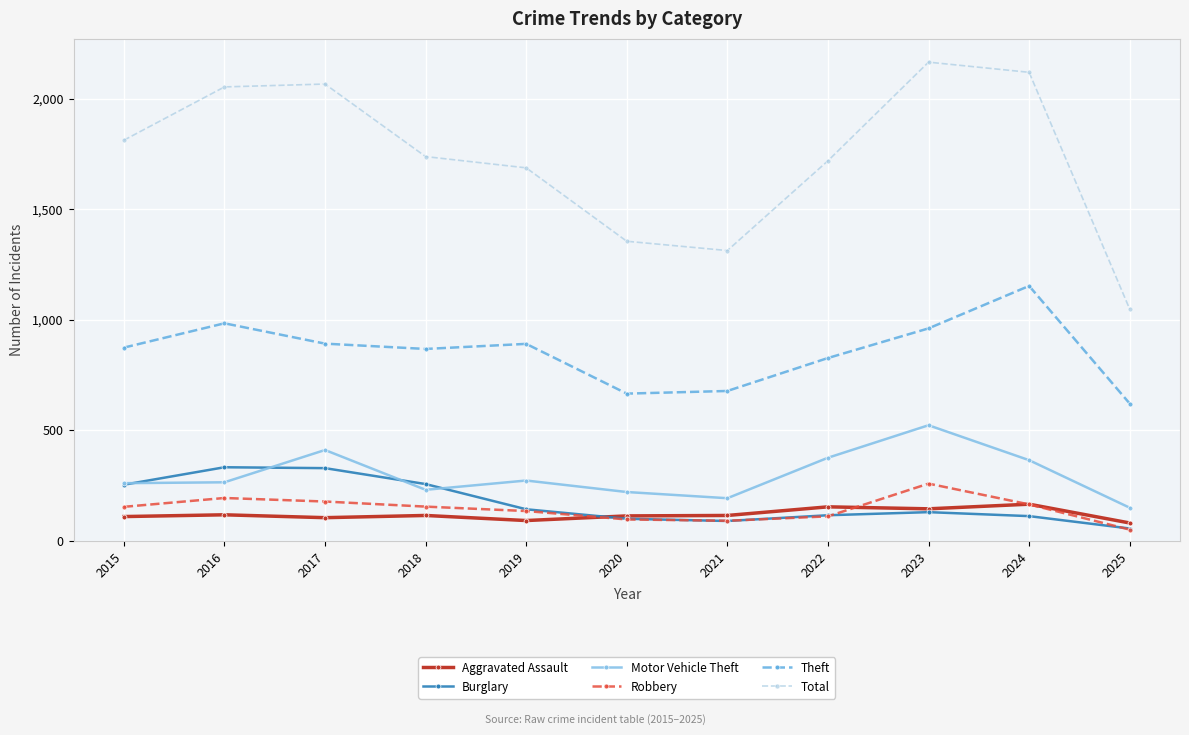

True or false: Total and Burglary intersect in this chart.

False